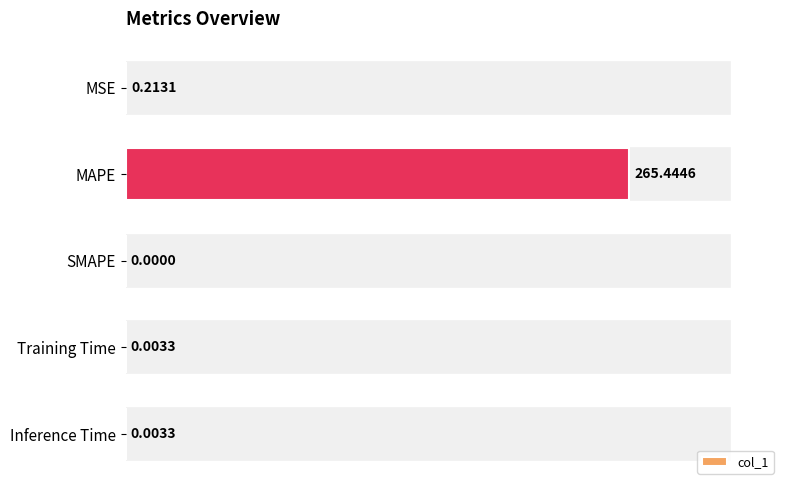

What is the change in value from MSE to MAPE?

+265.2